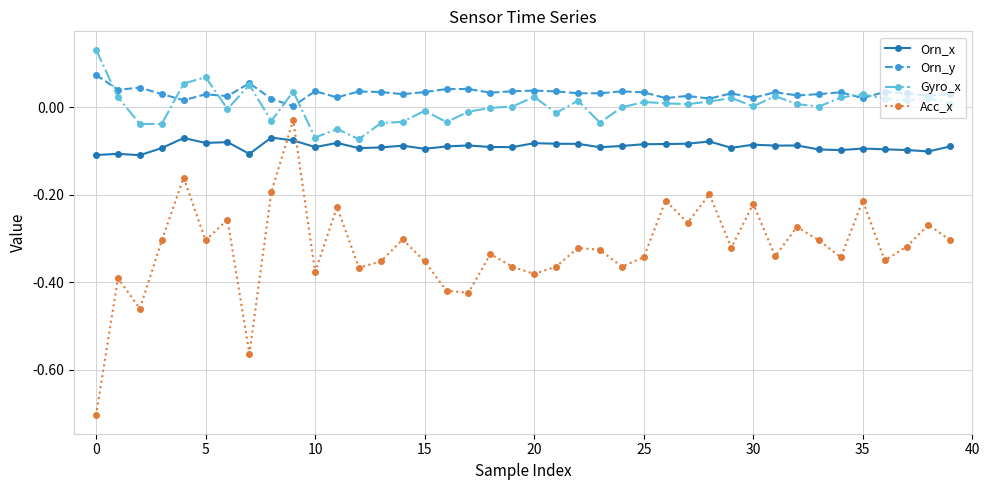

Which series has the widest spread of values?

Acc_x